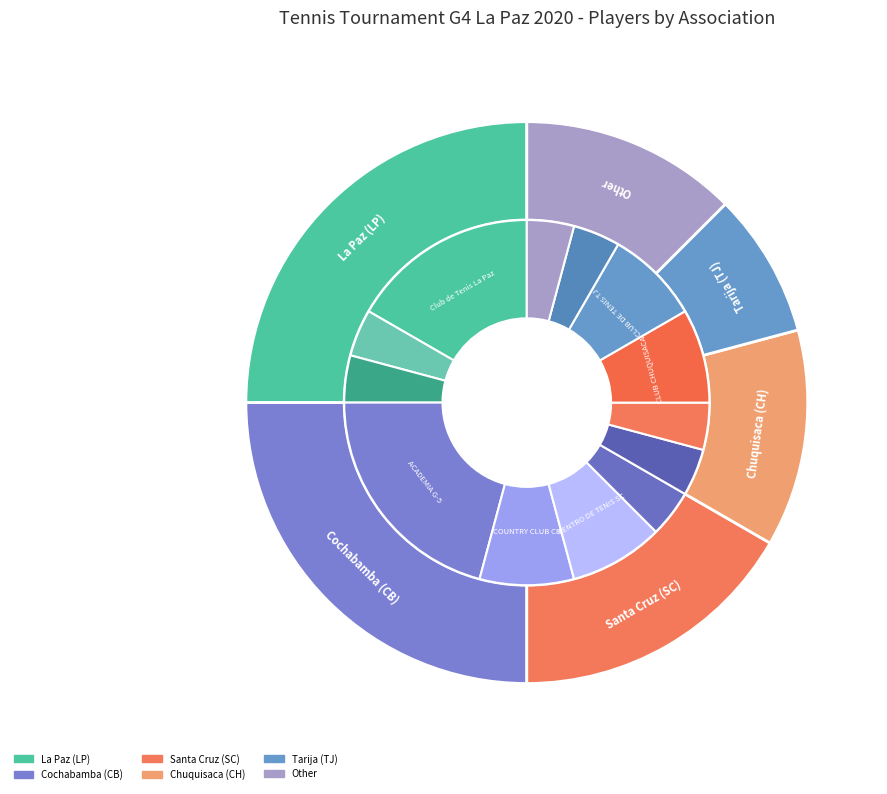

Between LP and TJ, which is larger?

LP